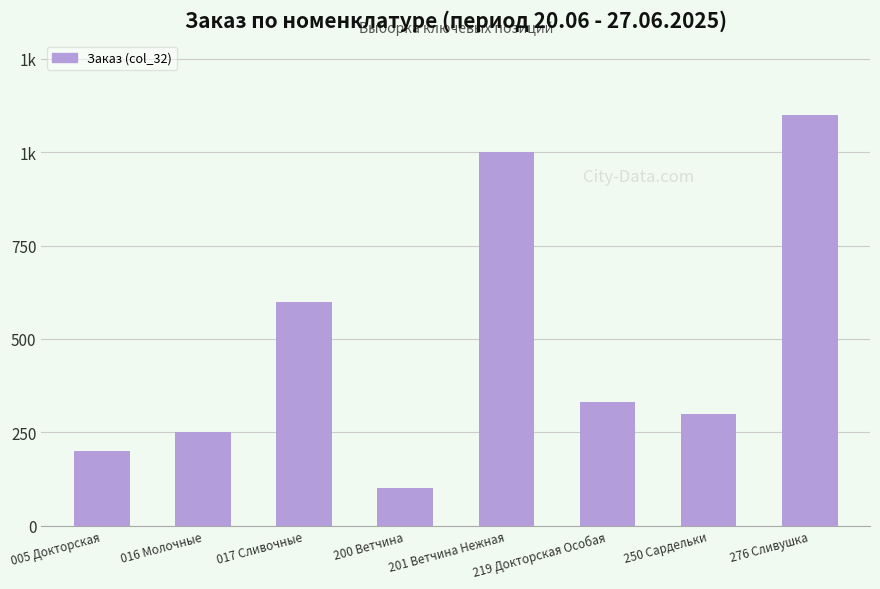

What is the difference between the values at 005 Докторская and 017 Сливочные?

400